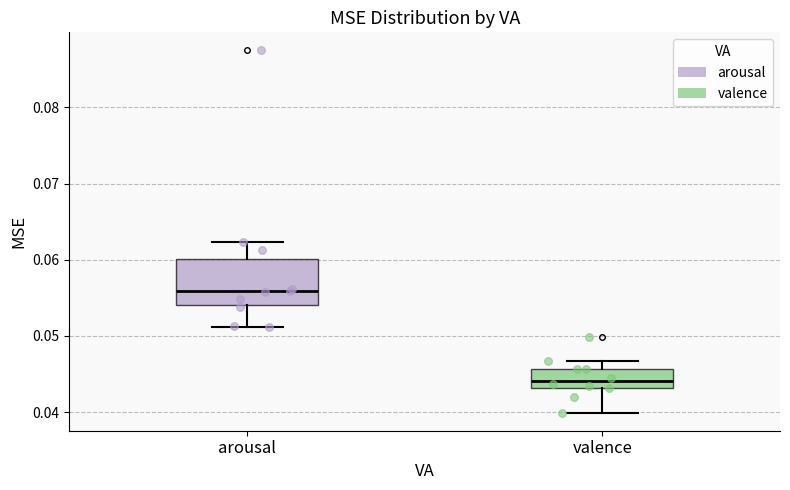

Reading left to right, read every box against the y-axis: the position of its median line, the range the box covers, and the ends of its whiskers. The values are not printed on the chart, so give them approximately, as read against the axis.

arousal: median 0.056, box 0.054 to 0.060, whiskers 0.051 to 0.062
valence: median 0.044, box 0.043 to 0.046, whiskers 0.040 to 0.047